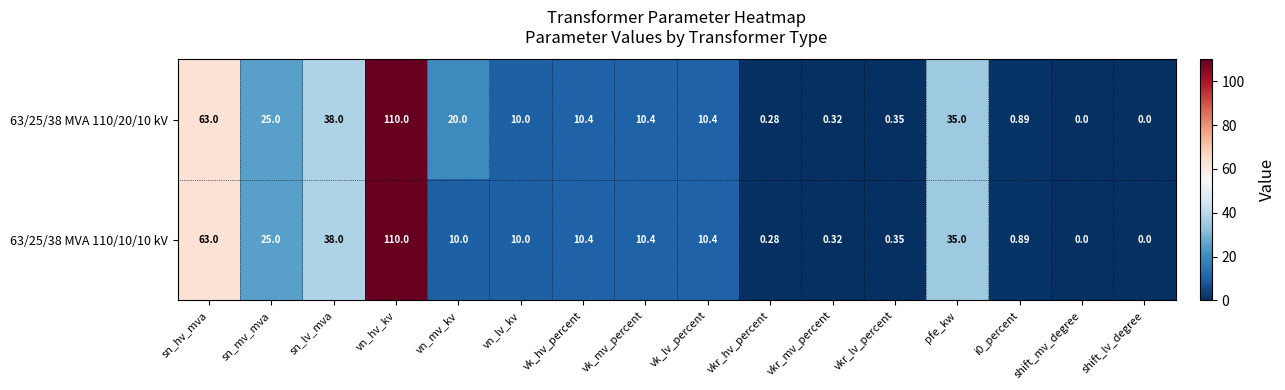

Which category has the highest value across all series?

vn_hv_kv